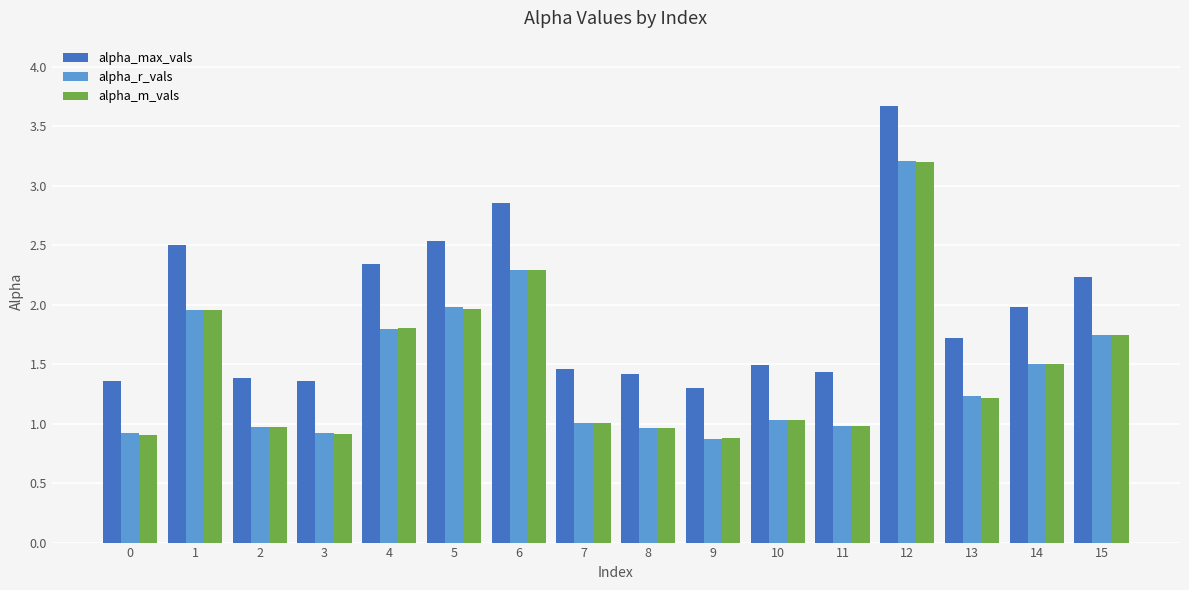

Read the alpha_r_vals value at 8.

1.0